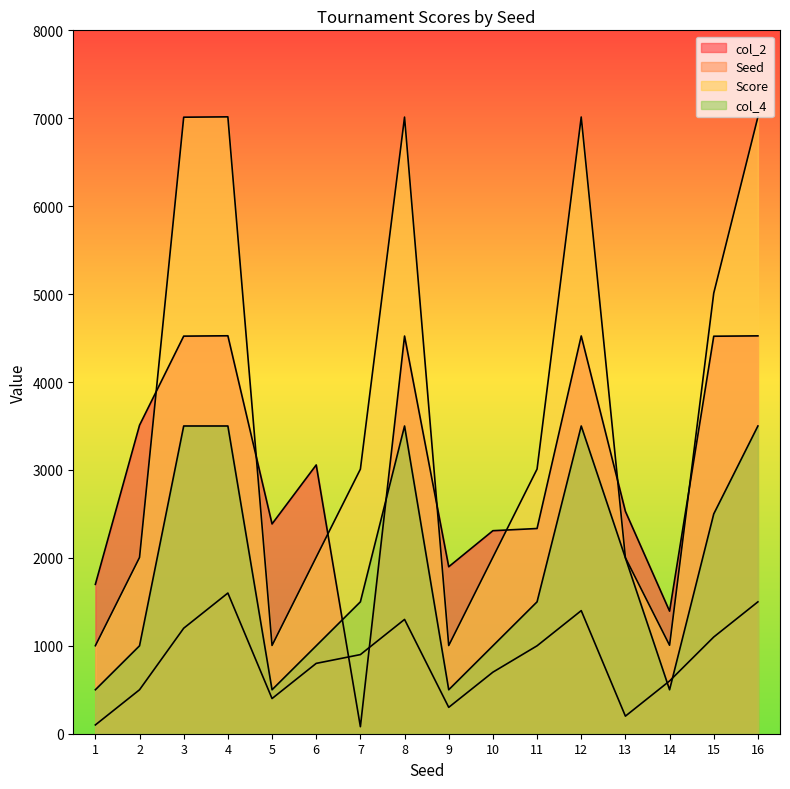

What is the sum of the col_2 values at 16 and 2?

8034